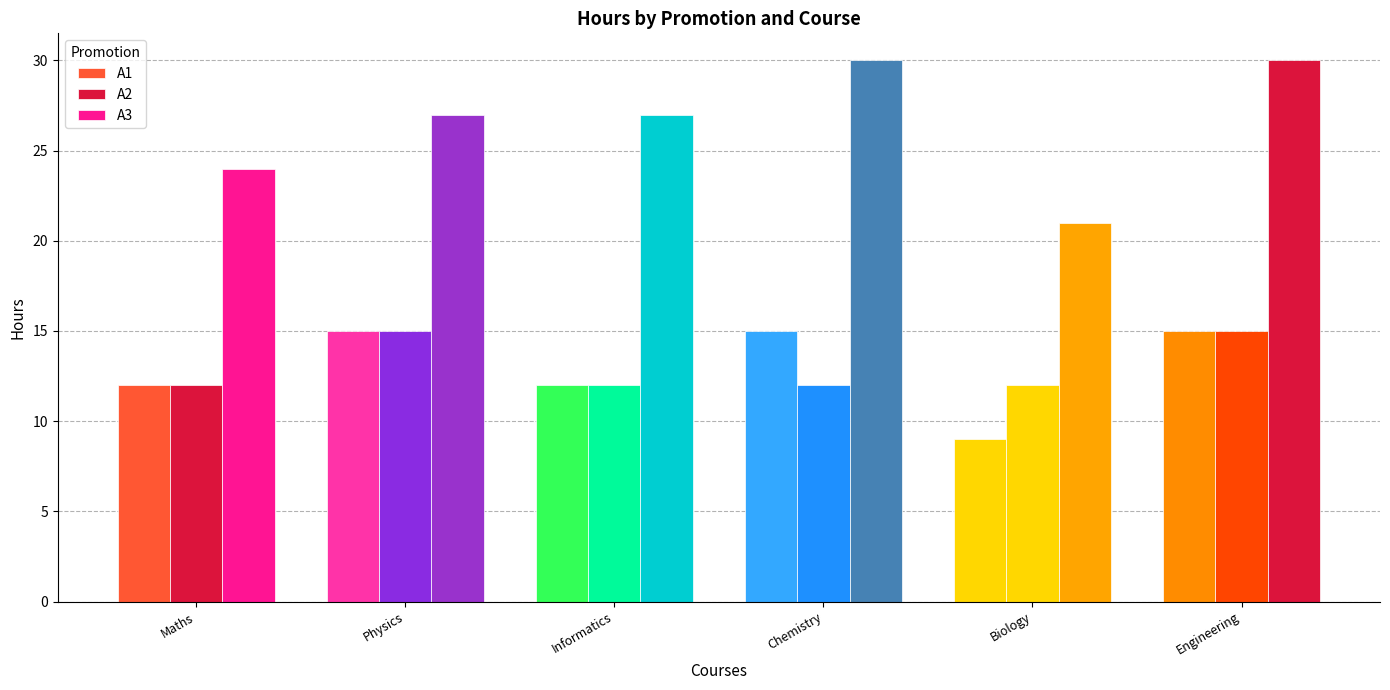

How many distinct data groups are displayed?

3